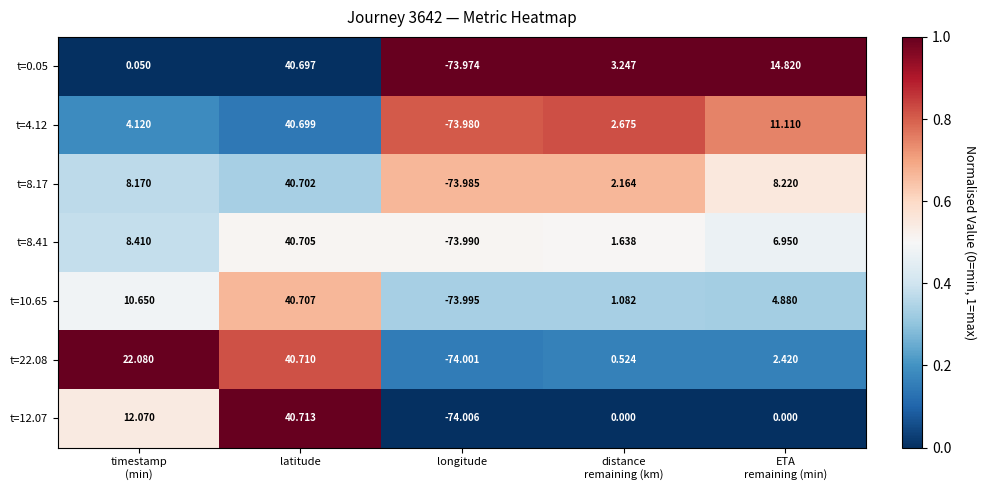

At which label does t=8.41 reach its peak?

latitude